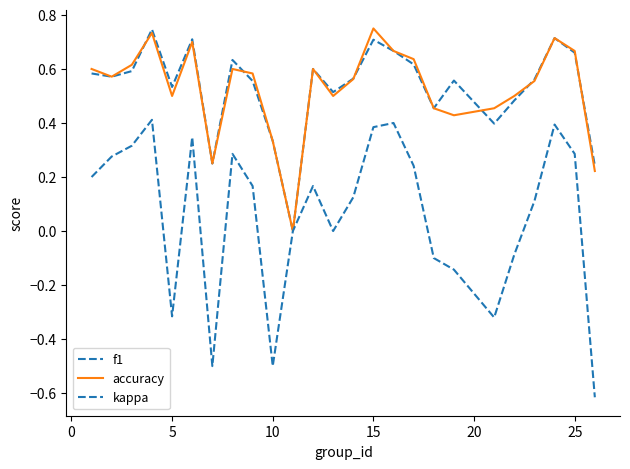

True or false: kappa and f1 cross at least once.

False